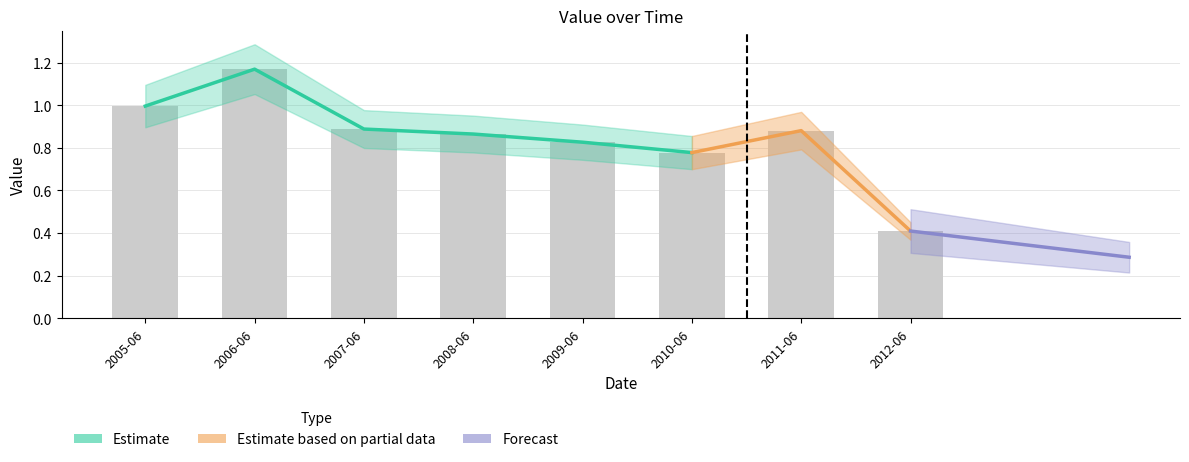

At which label is the value closest to 0?

2012-06